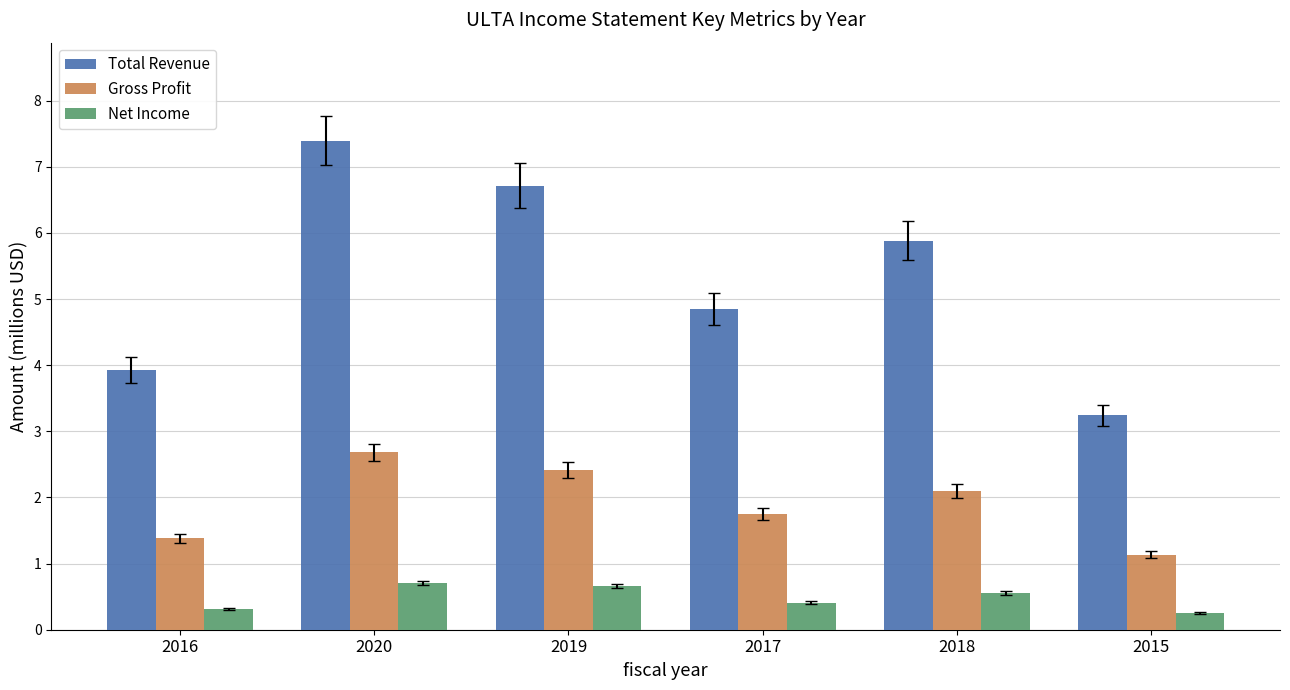

At which label does Total Revenue reach its peak?

2020